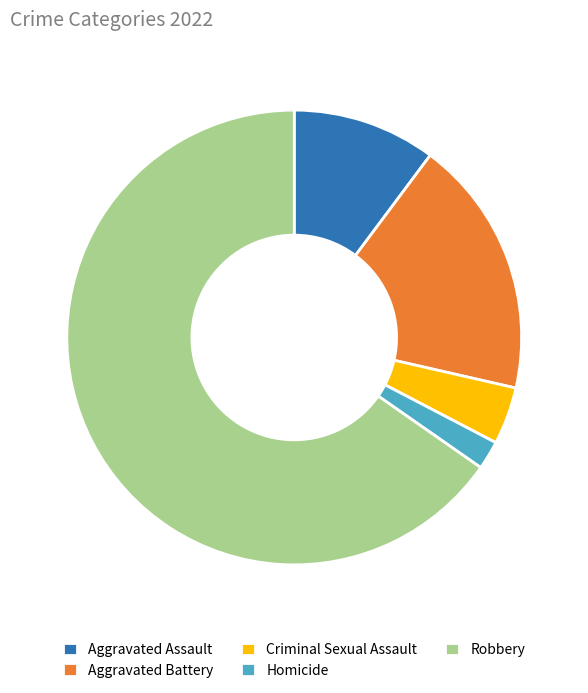

How many segments does this pie chart have?

5